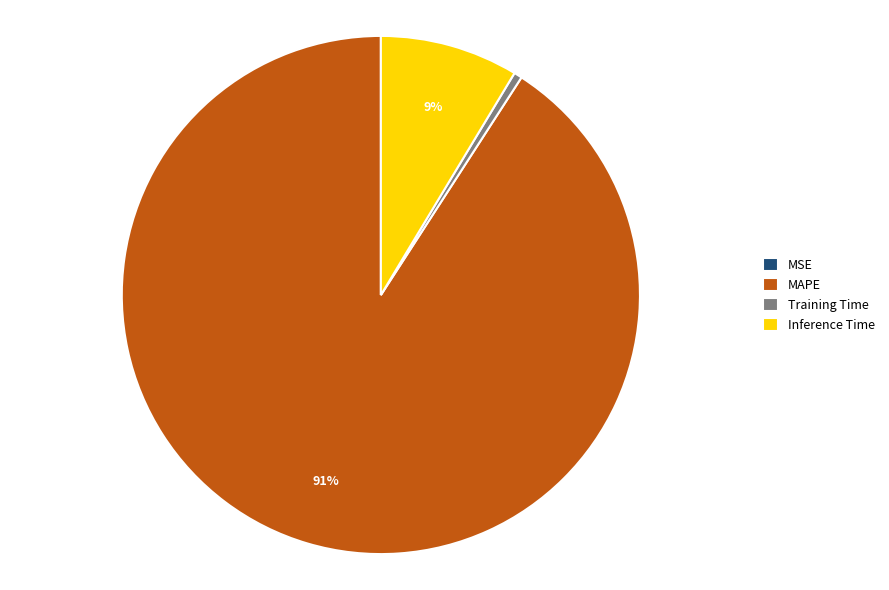

Which has a higher value, Training Time or MAPE?

MAPE